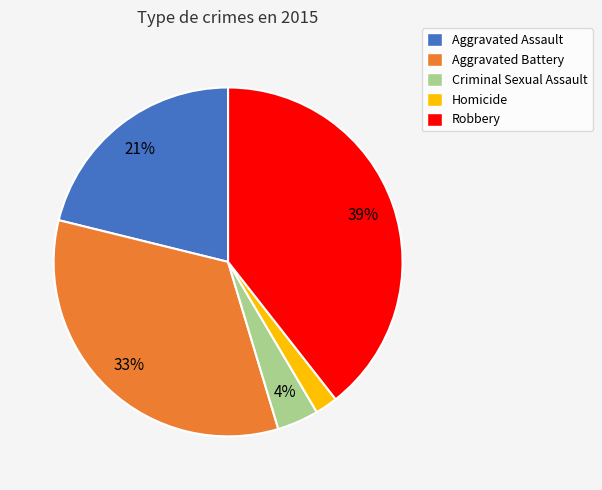

To the nearest percent, what is the difference between the Criminal Sexual Assault and Homicide slice percentages?

2%